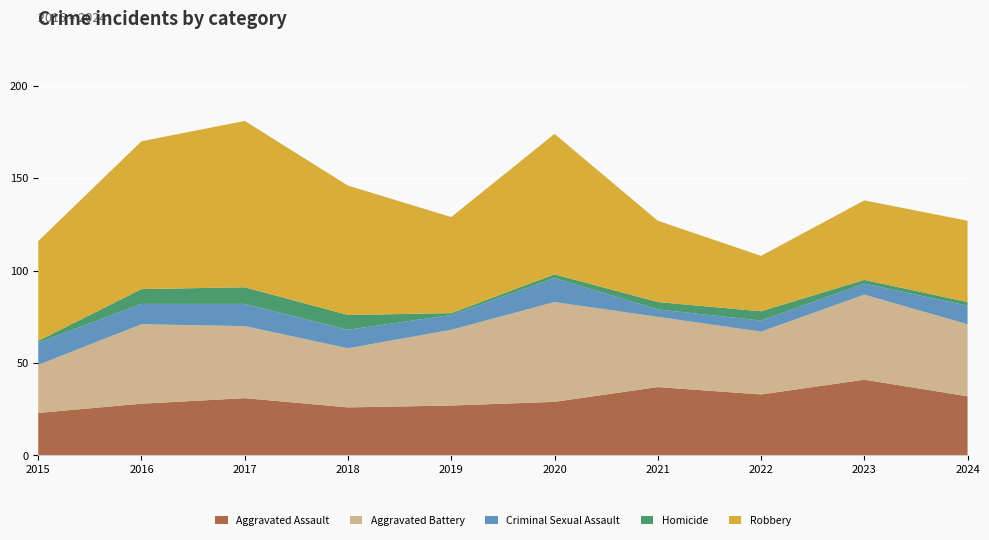

Reading right to left, what are all the values shown in this chart?

Aggravated Assault: 32	41	33	37	29	27	26	31	28	23
Aggravated Battery: 39	46	34	38	54	41	32	39	43	26
Criminal Sexual Assault: 10	6	6	4	13	8	10	12	11	12
Homicide: 2	2	5	4	2	1	8	9	8	1
Robbery: 44	43	30	44	76	52	70	90	80	54